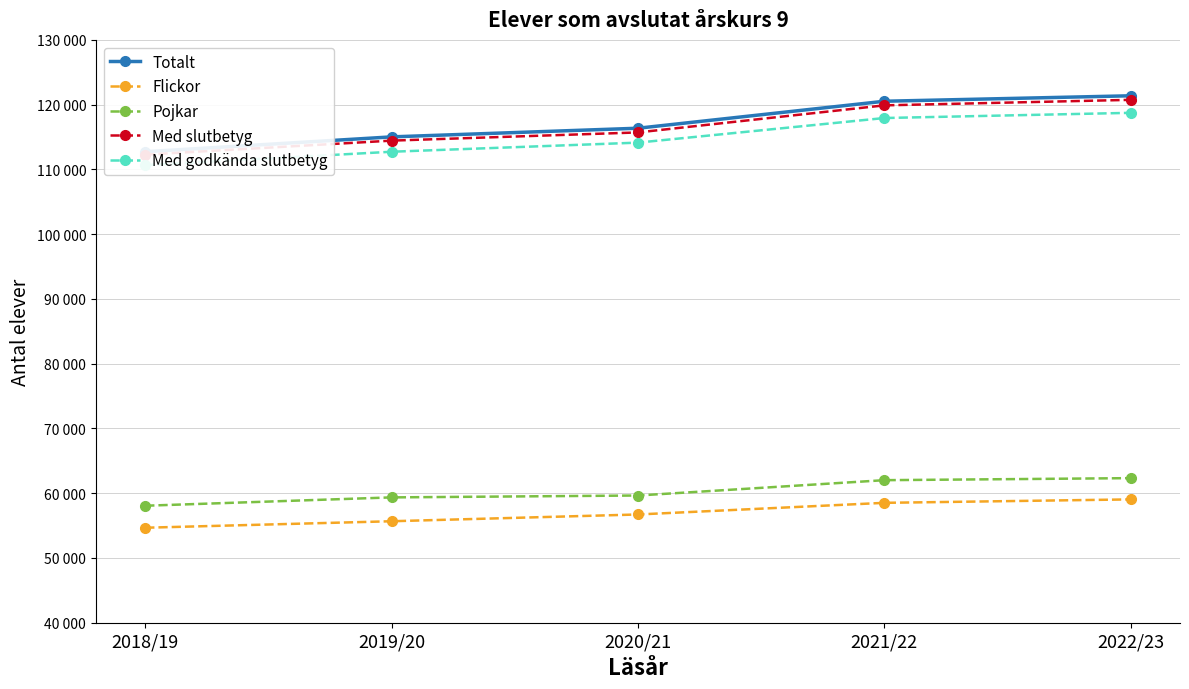

True or false: Med slutbetyg has a value of 119891 at 2021/22.

True